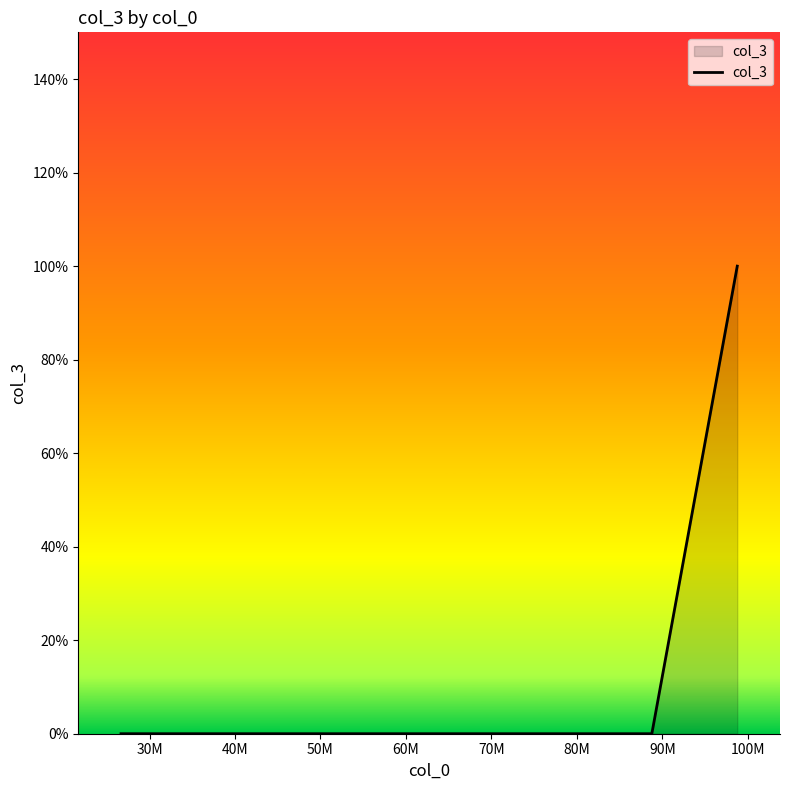

Count the values in the range 0 to 1.

4